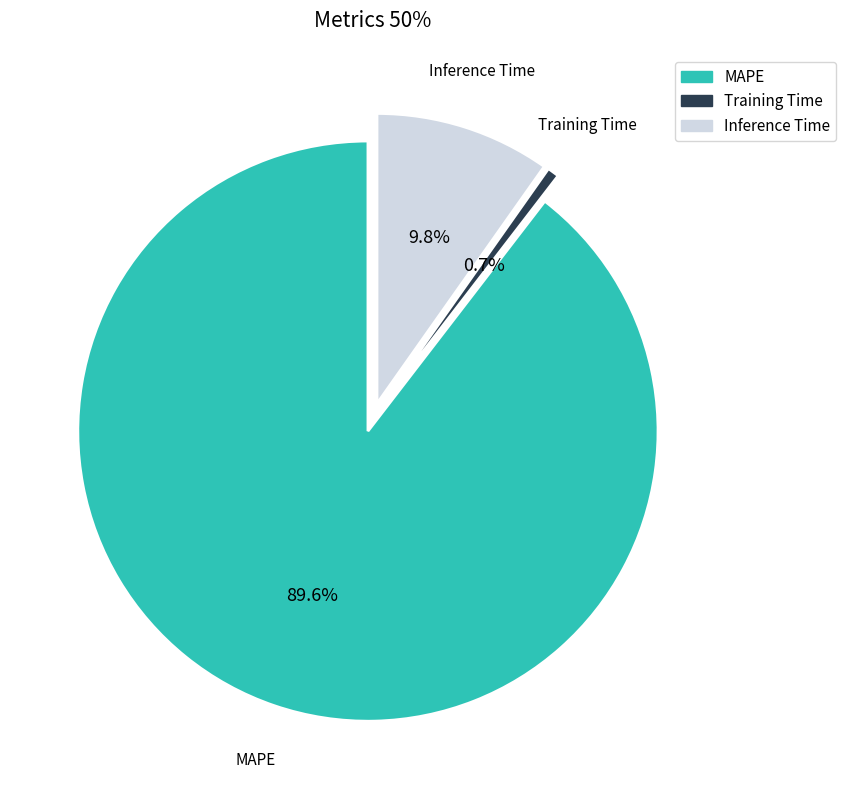

To the nearest percent, what is the average slice percentage?

33%